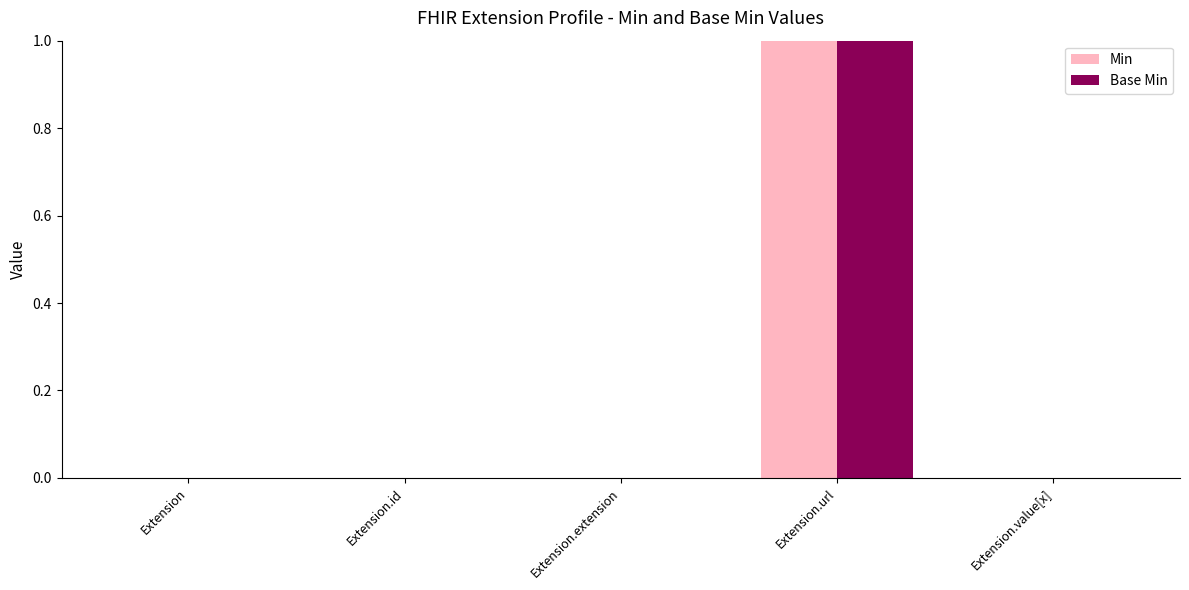

Which category has the highest value in the Base Min series?

Extension.url